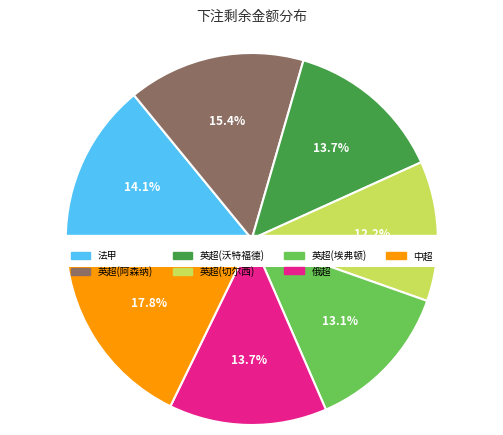

How much of the chart is everything except 英超(沃特福德)?

86.3%